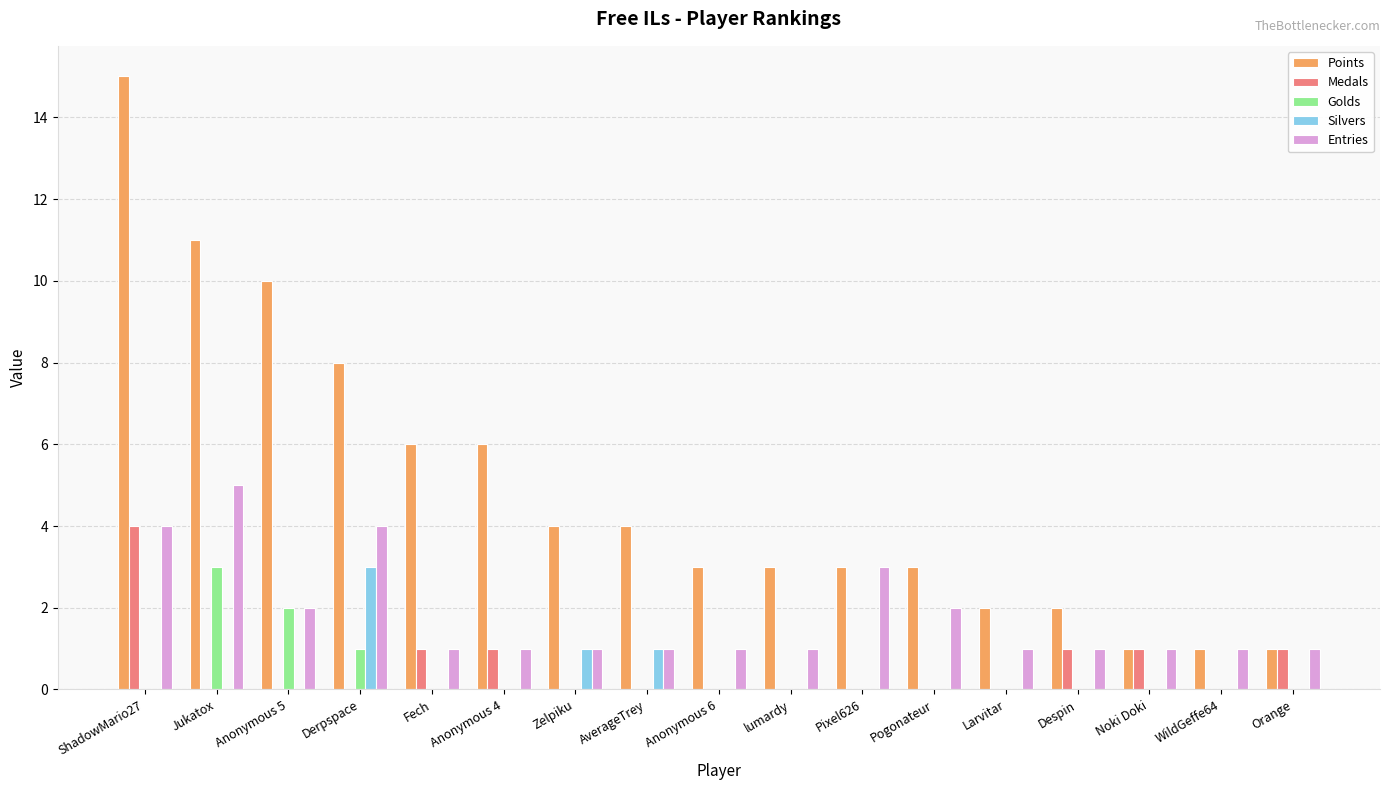

Reading left to right, what are all the values shown in this chart?

Points: ShadowMario27=15	Jukatox=11	Anonymous 5=10	Derpspace=8	Fech=6	Anonymous 4=6	Zelpiku=4	AverageTrey=4	Anonymous 6=3	lumardy=3	Pixel626=3	Pogonateur=3	Larvitar=2	Despin=2	Noki Doki=1	WildGeffe64=1	Orange=1
Medals: ShadowMario27=4	Jukatox=0	Anonymous 5=0	Derpspace=0	Fech=1	Anonymous 4=1	Zelpiku=0	AverageTrey=0	Anonymous 6=0	lumardy=0	Pixel626=0	Pogonateur=0	Larvitar=0	Despin=1	Noki Doki=1	WildGeffe64=0	Orange=1
Golds: ShadowMario27=0	Jukatox=3	Anonymous 5=2	Derpspace=1	Fech=0	Anonymous 4=0	Zelpiku=0	AverageTrey=0	Anonymous 6=0	lumardy=0	Pixel626=0	Pogonateur=0	Larvitar=0	Despin=0	Noki Doki=0	WildGeffe64=0	Orange=0
Silvers: ShadowMario27=0	Jukatox=0	Anonymous 5=0	Derpspace=3	Fech=0	Anonymous 4=0	Zelpiku=1	AverageTrey=1	Anonymous 6=0	lumardy=0	Pixel626=0	Pogonateur=0	Larvitar=0	Despin=0	Noki Doki=0	WildGeffe64=0	Orange=0
Entries: ShadowMario27=4	Jukatox=5	Anonymous 5=2	Derpspace=4	Fech=1	Anonymous 4=1	Zelpiku=1	AverageTrey=1	Anonymous 6=1	lumardy=1	Pixel626=3	Pogonateur=2	Larvitar=1	Despin=1	Noki Doki=1	WildGeffe64=1	Orange=1